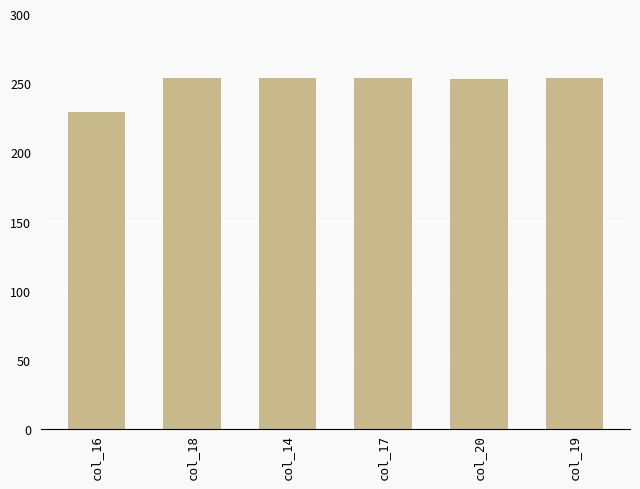

Is it true that the value at col_17 is 254?

True